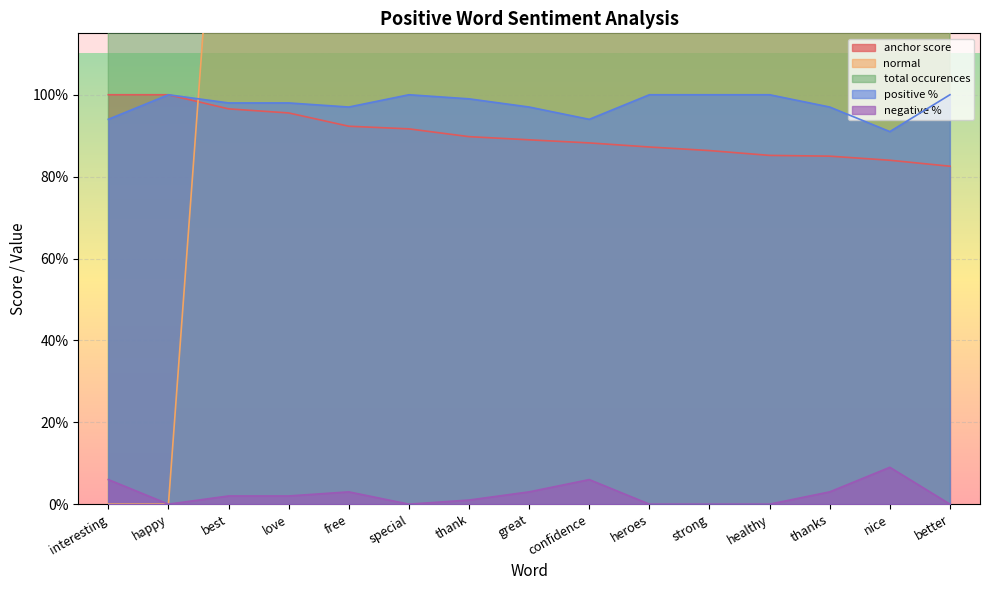

Reading left to right, what are all the values shown in this chart?

anchor score: 1.0	1.0	1.0	1.0	0.9	0.9	0.9	0.9	0.9	0.9	0.9	0.9	0.8	0.8	0.8
normal: 0.0	0.0	2.0	2.0	9.0	3.0	13.0	12.0	4.0	6.0	3.0	4.0	12.0	4.0	11.0
total occurences: 31.0	26.0	57.0	44.0	111.0	33.0	115.0	100.0	32.0	41.0	19.0	23.0	70.0	23.0	52.0
positive %: 0.9	1.0	1.0	1.0	1.0	1.0	1.0	1.0	0.9	1.0	1.0	1.0	1.0	0.9	1.0
negative %: 0.1	0.0	0.0	0.0	0.0	0.0	0.0	0.0	0.1	0.0	0.0	0.0	0.0	0.1	0.0